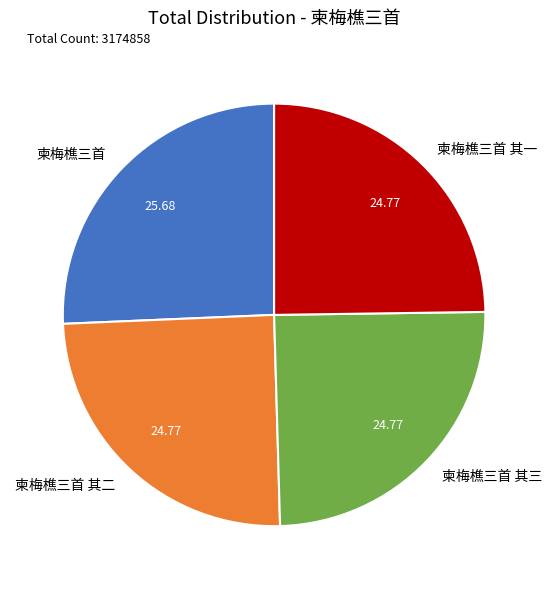

Does 柬梅樵三首 其三 represent more than half of the total?

No